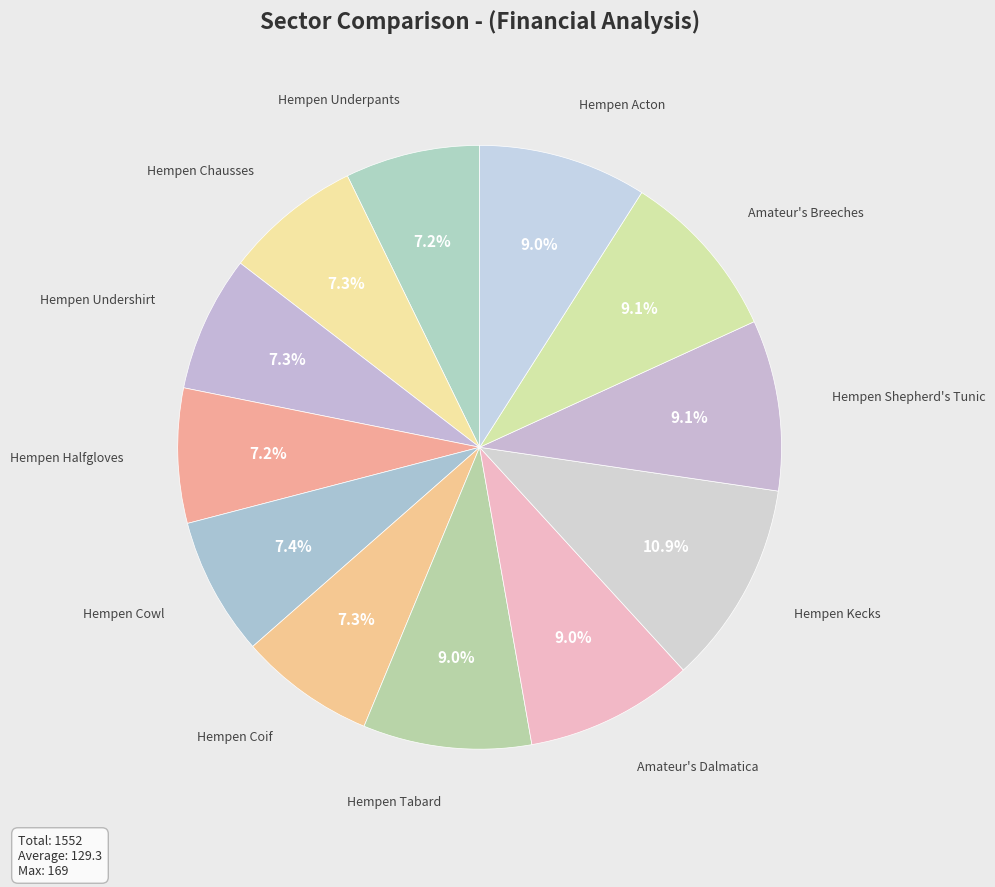

Does any single category account for the majority?

No